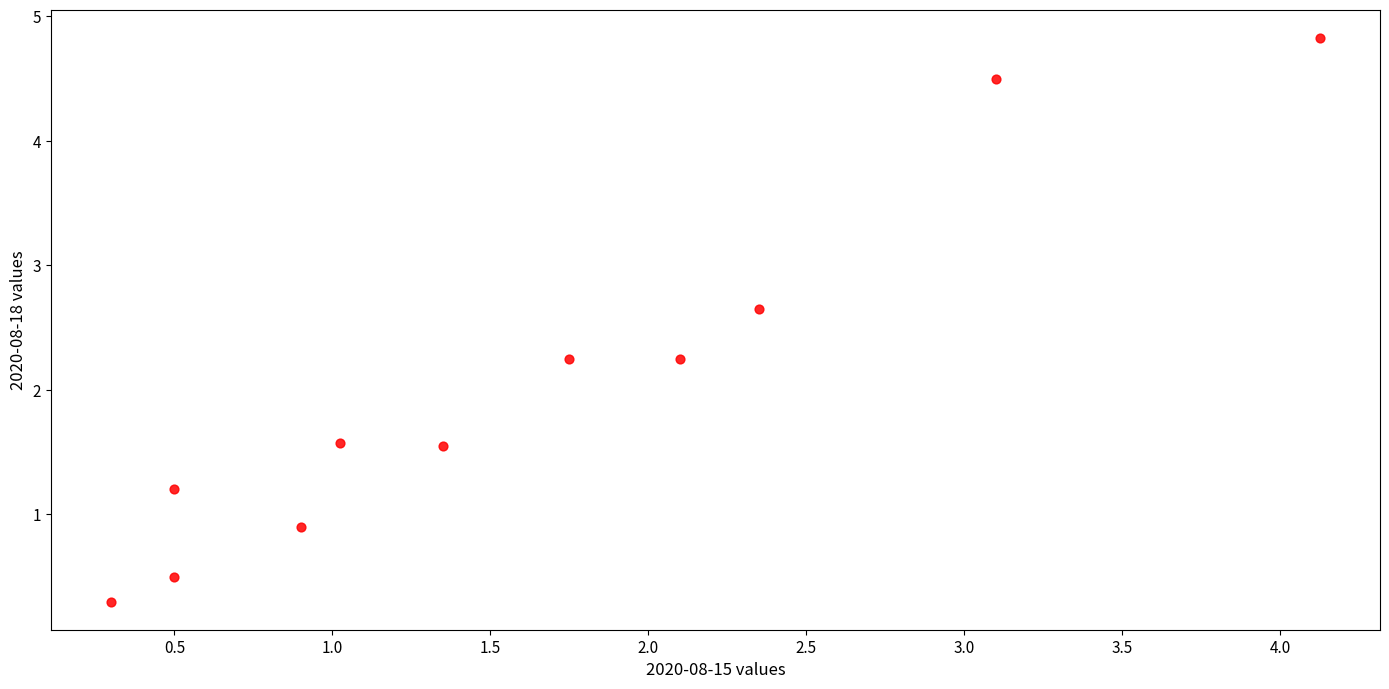

What is the range of Y values (max minus min)?

4.5